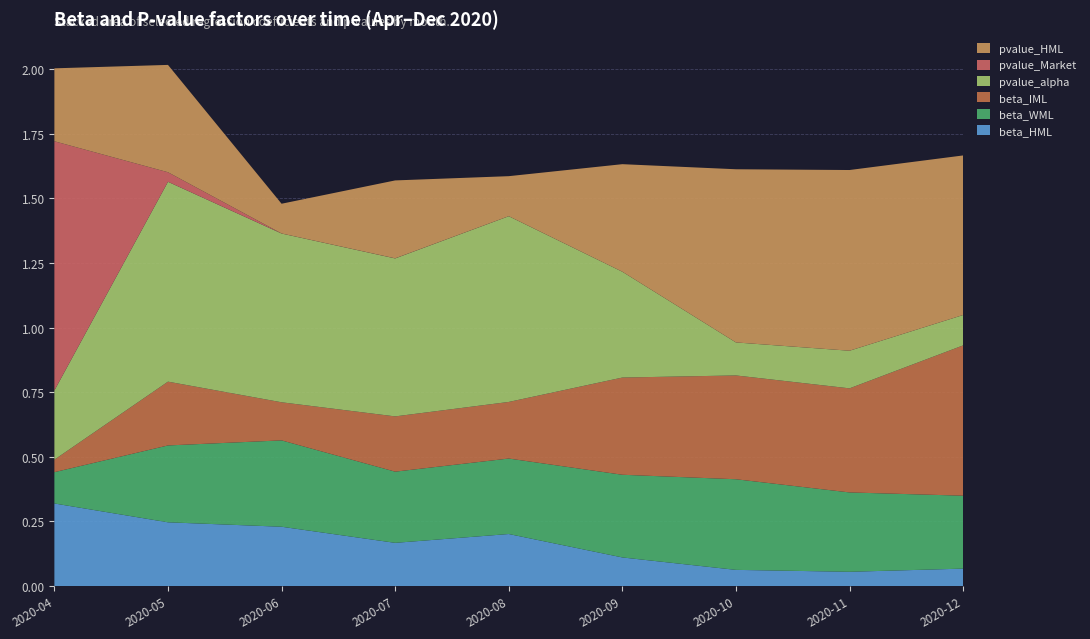

Reading right to left, list all the values displayed in this chart.

beta_HML: 2020-12-31=0.1	2020-11-30=0.1	2020-10-31=0.1	2020-09-30=0.1	2020-08-31=0.2	2020-07-31=0.2	2020-06-30=0.2	2020-05-31=0.2	2020-04-30=0.3
beta_WML: 2020-12-31=0.3	2020-11-30=0.3	2020-10-31=0.4	2020-09-30=0.3	2020-08-31=0.3	2020-07-31=0.3	2020-06-30=0.3	2020-05-31=0.3	2020-04-30=0.1
beta_IML: 2020-12-31=0.6	2020-11-30=0.4	2020-10-31=0.4	2020-09-30=0.4	2020-08-31=0.2	2020-07-31=0.2	2020-06-30=0.1	2020-05-31=0.2	2020-04-30=0.0
pvalue_alpha: 2020-12-31=0.1	2020-11-30=0.1	2020-10-31=0.1	2020-09-30=0.4	2020-08-31=0.7	2020-07-31=0.6	2020-06-30=0.7	2020-05-31=0.8	2020-04-30=0.3
pvalue_Market: 2020-12-31=0.0	2020-11-30=0.0	2020-10-31=0.0	2020-09-30=0.0	2020-08-31=0.0	2020-07-31=0.0	2020-06-30=0.0	2020-05-31=0.0	2020-04-30=1.0
pvalue_HML: 2020-12-31=0.6	2020-11-30=0.7	2020-10-31=0.7	2020-09-30=0.4	2020-08-31=0.2	2020-07-31=0.3	2020-06-30=0.1	2020-05-31=0.4	2020-04-30=0.3